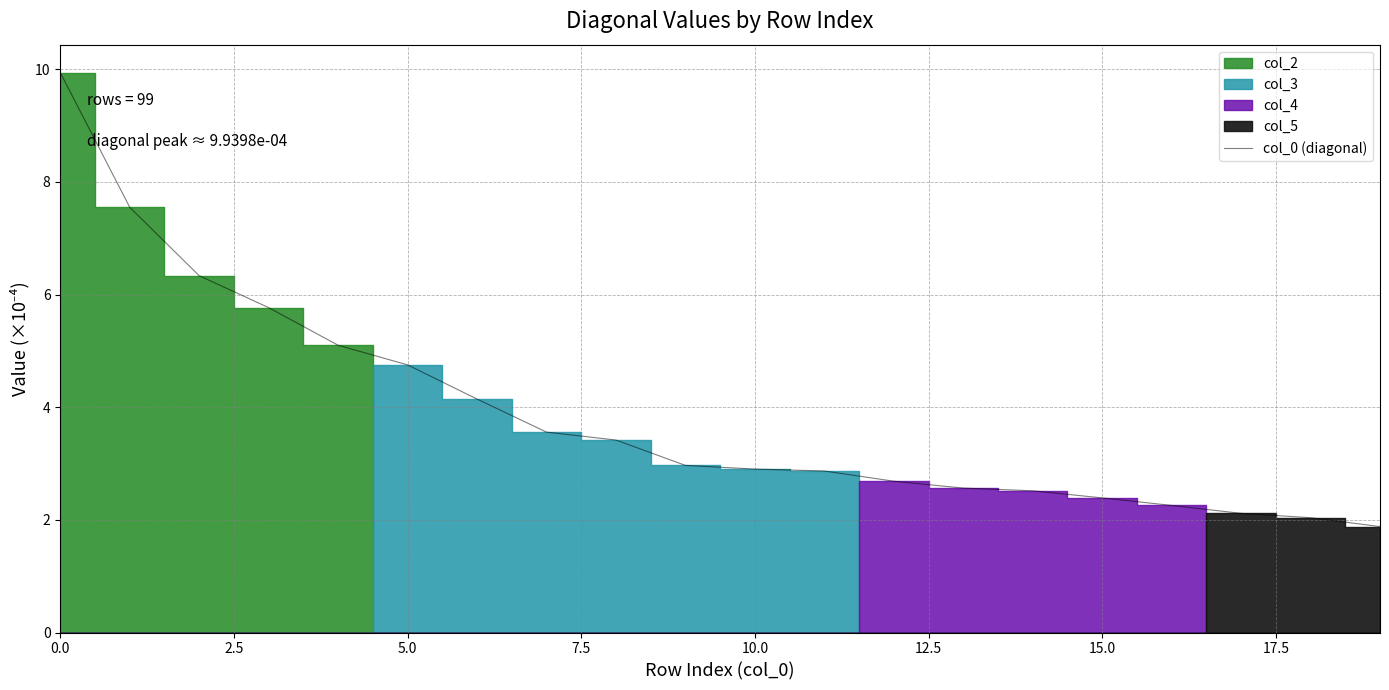

What is the average value?

3.9